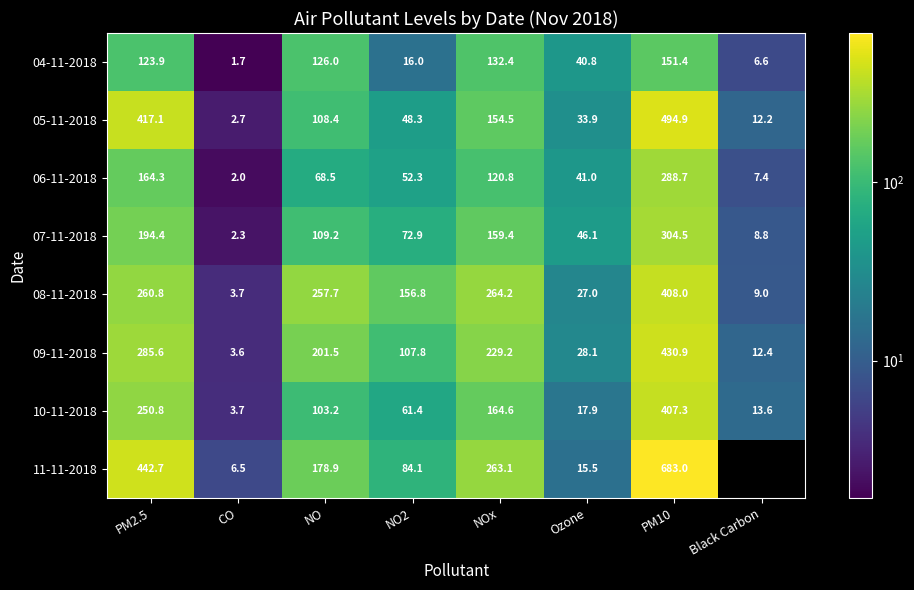

At which label is 07-11-2018 closest to 153?

NOx